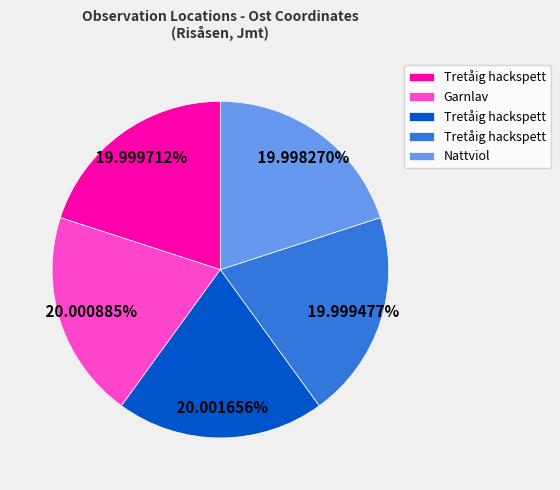

Is there a majority slice in this chart?

No